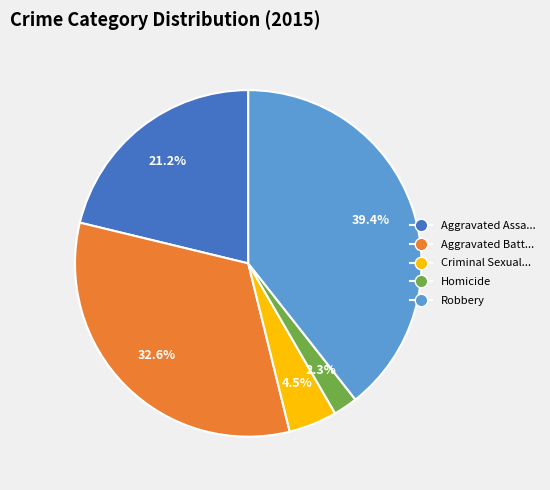

Is there a majority slice in this chart?

No